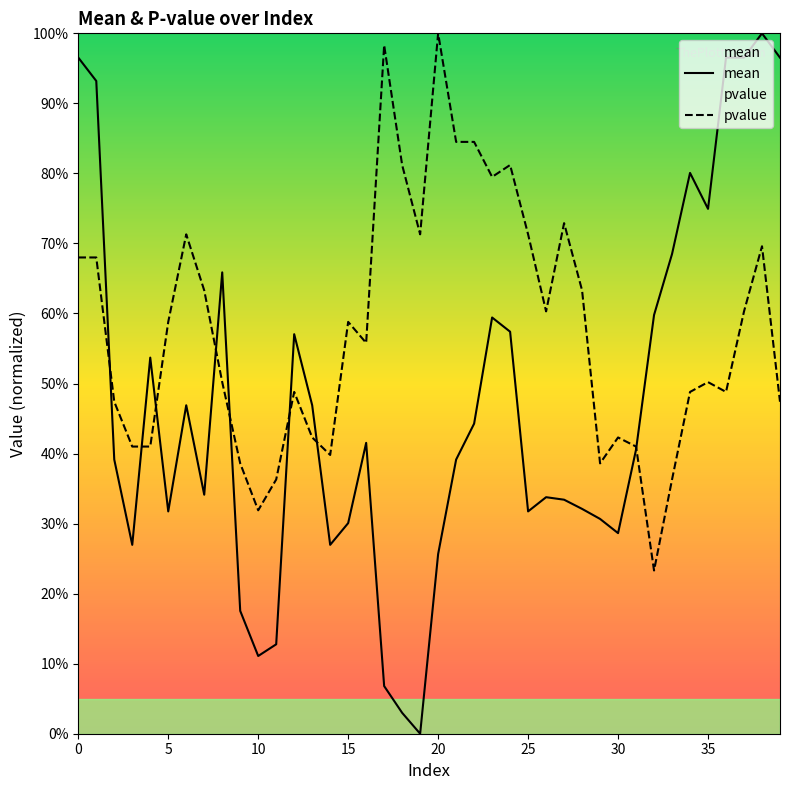

How many times do mean and pvalue cross each other?

8